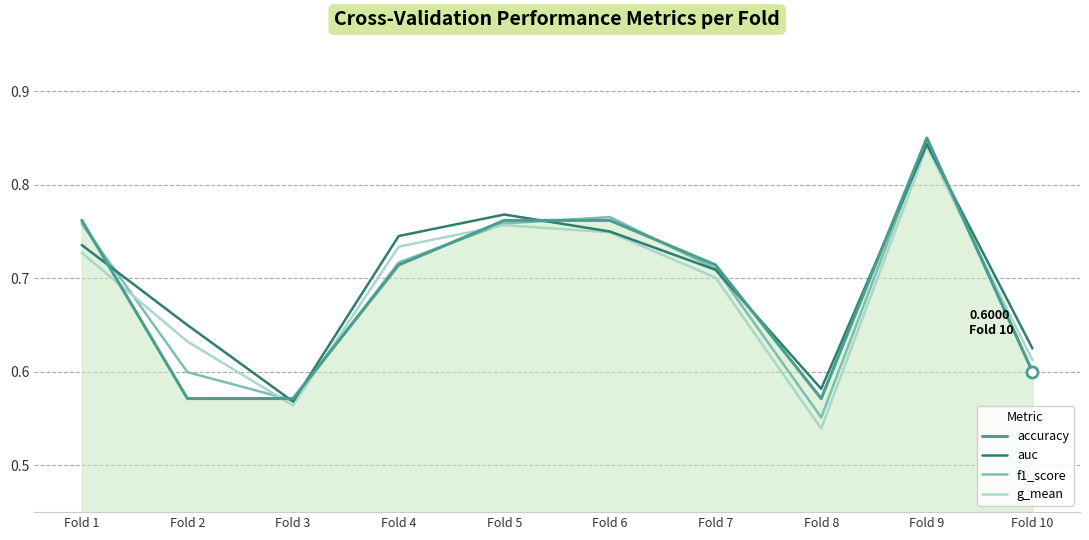

Between which two adjacent categories do g_mean and accuracy first intersect?

Fold 1 and Fold 2